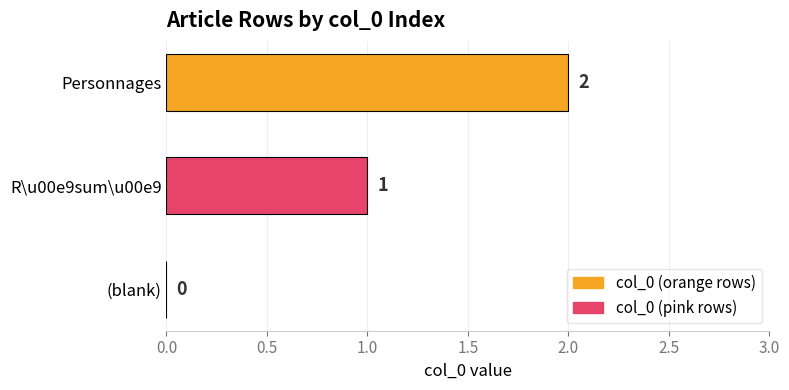

What is the maximum value shown in the chart?

2